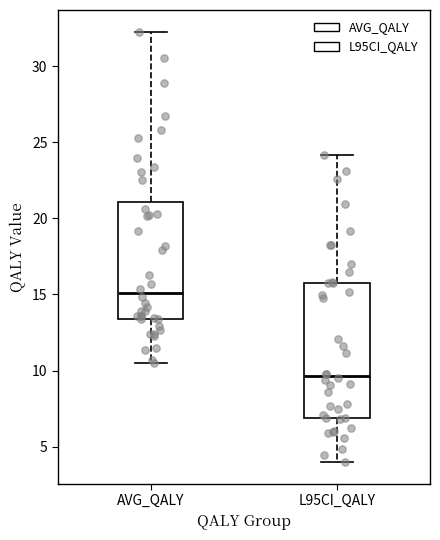

Where does the upper whisker of the box for L95CI_QALY end on the y-axis? The values are not printed on the chart, so give them approximately, as read against the axis.

24.0